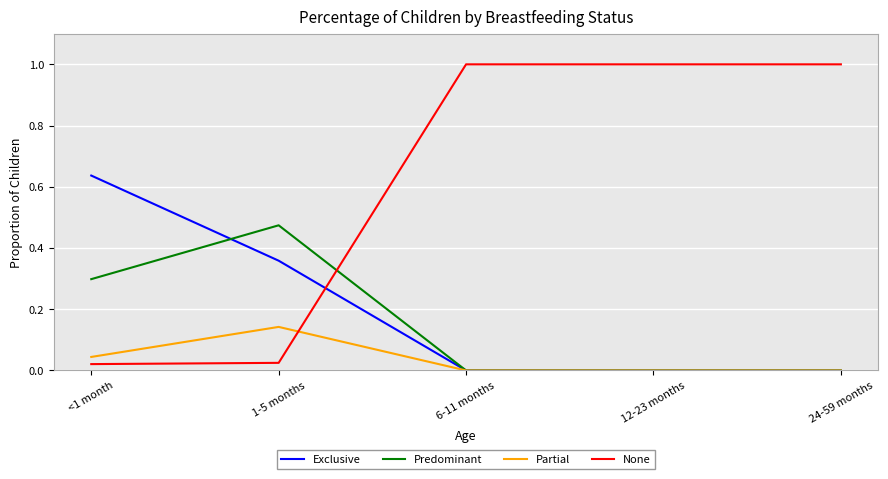

At how many categories does at least one series exceed 0?

5